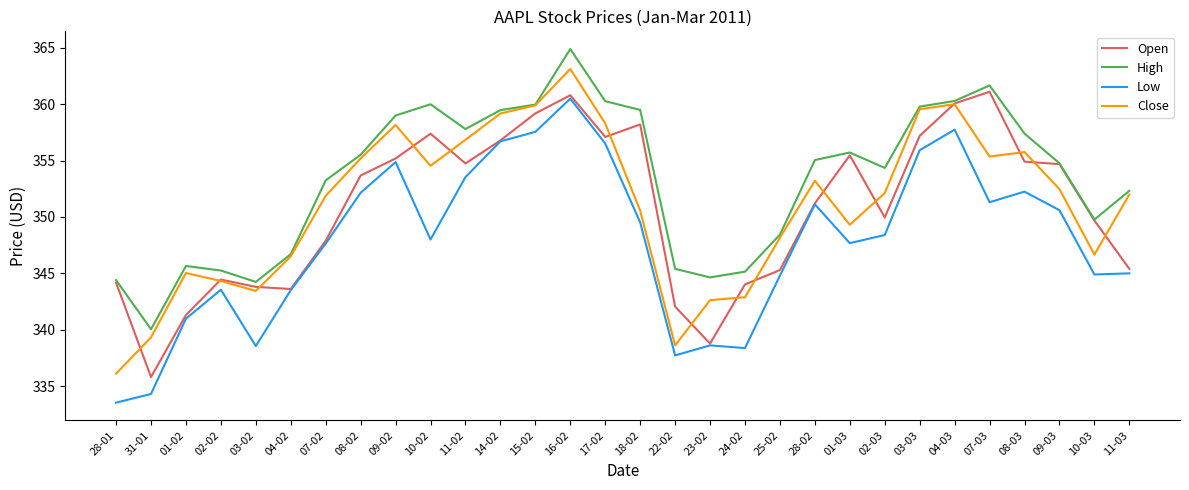

What is the sum of the Open values at 11-02 and 23-02?

693.5